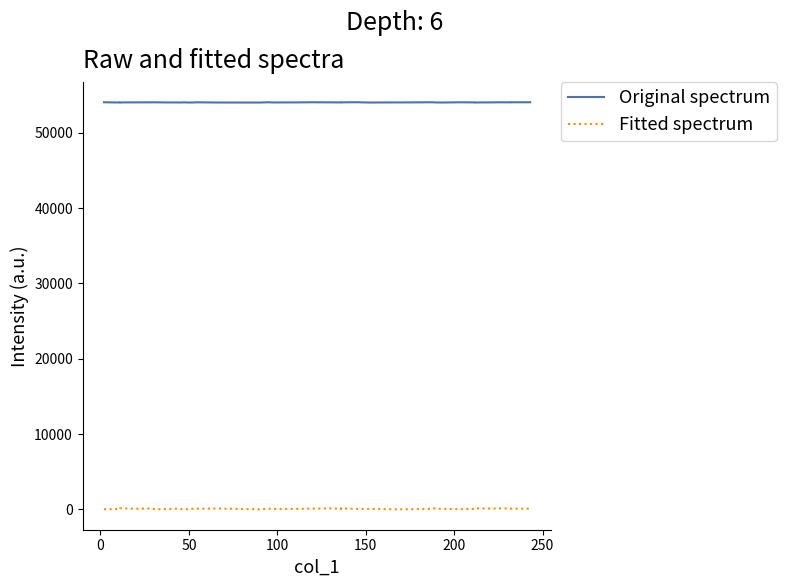

True or false: Original spectrum and Fitted spectrum intersect in this chart.

False